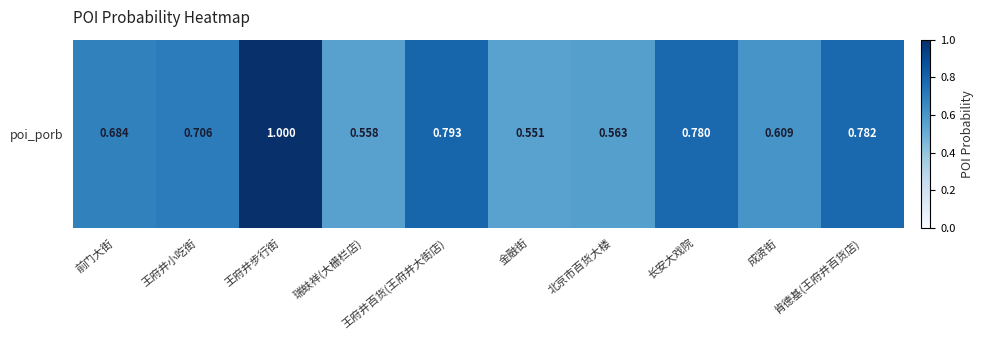

Count the values in the range 0 to 1.

10